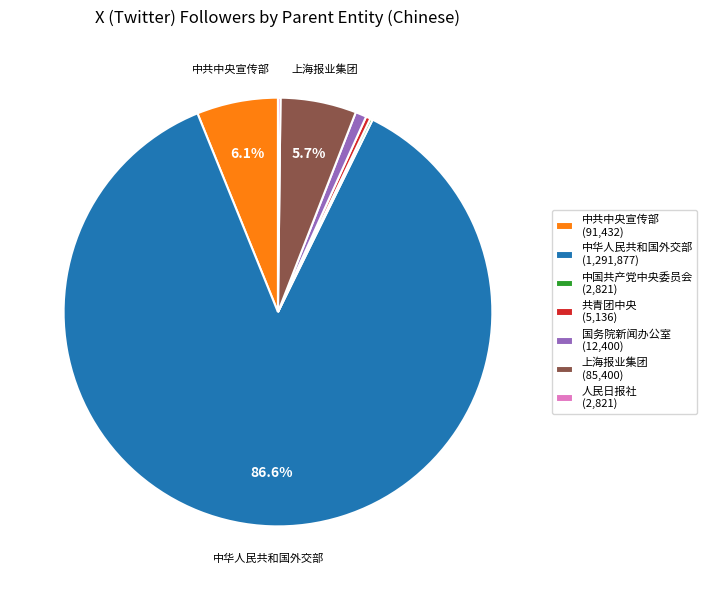

Is the sum of 上海报业集团 (85,400) and 中共中央宣传部 (91,432) greater than half?

No